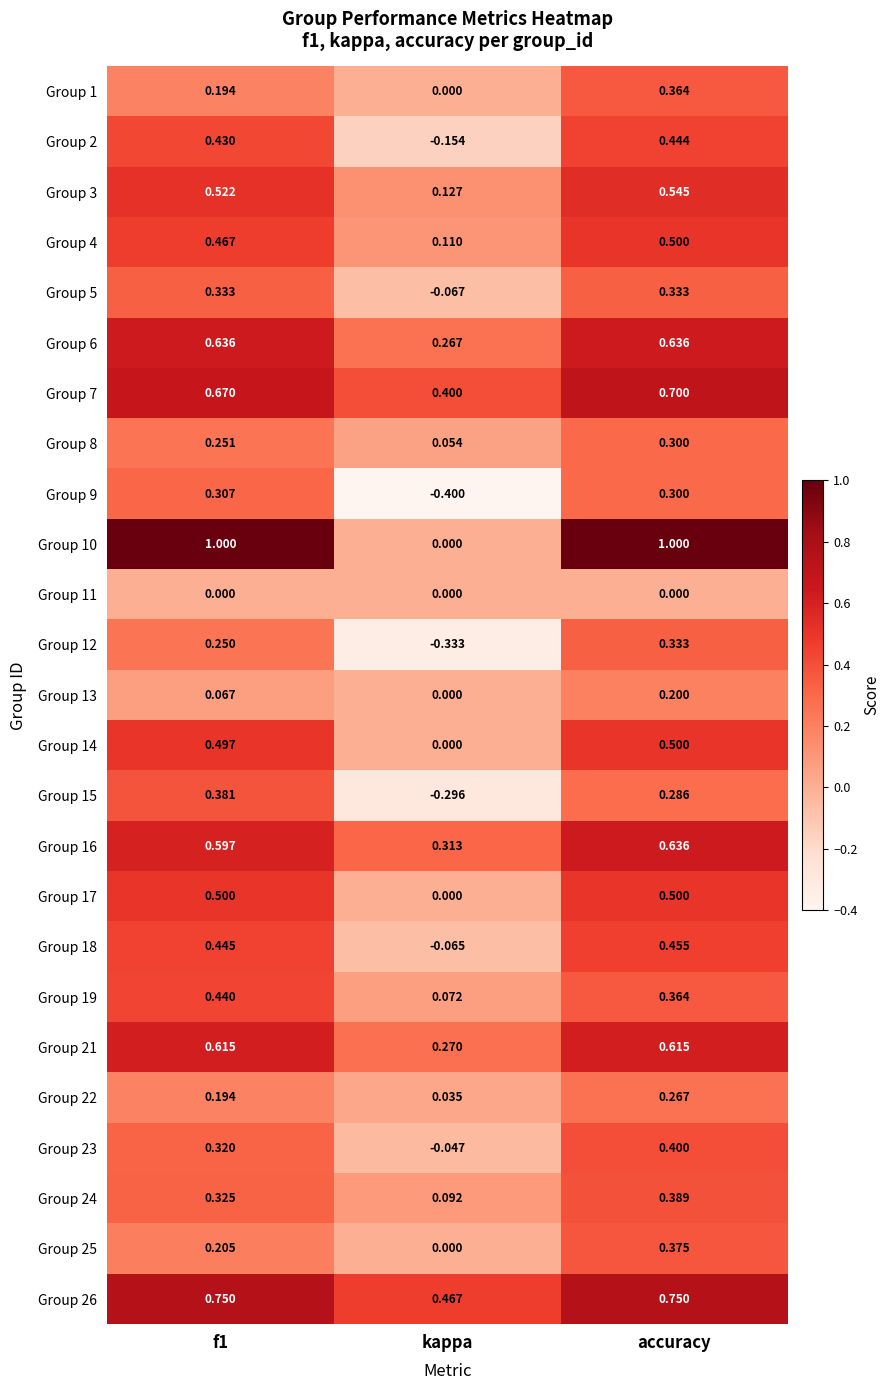

Which label corresponds to the smallest value in the chart?

kappa